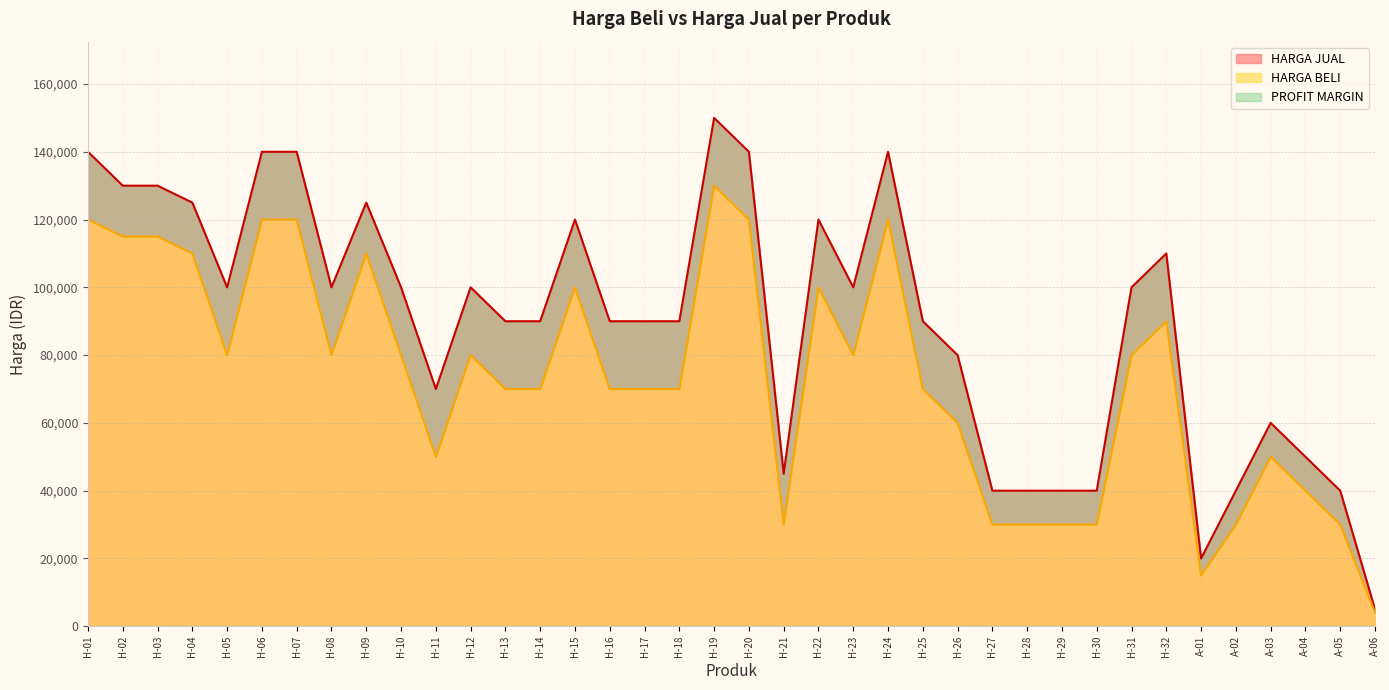

Reading left to right, list all the values displayed in this chart.

140000	130000	130000	125000	100000	140000	140000	100000	125000	100000	70000	100000	90000	90000	120000	90000	90000	90000	150000	140000	45000	120000	100000	140000	90000	80000	40000	40000	40000	40000	100000	110000	20000	40000	60000	50000	40000	5000